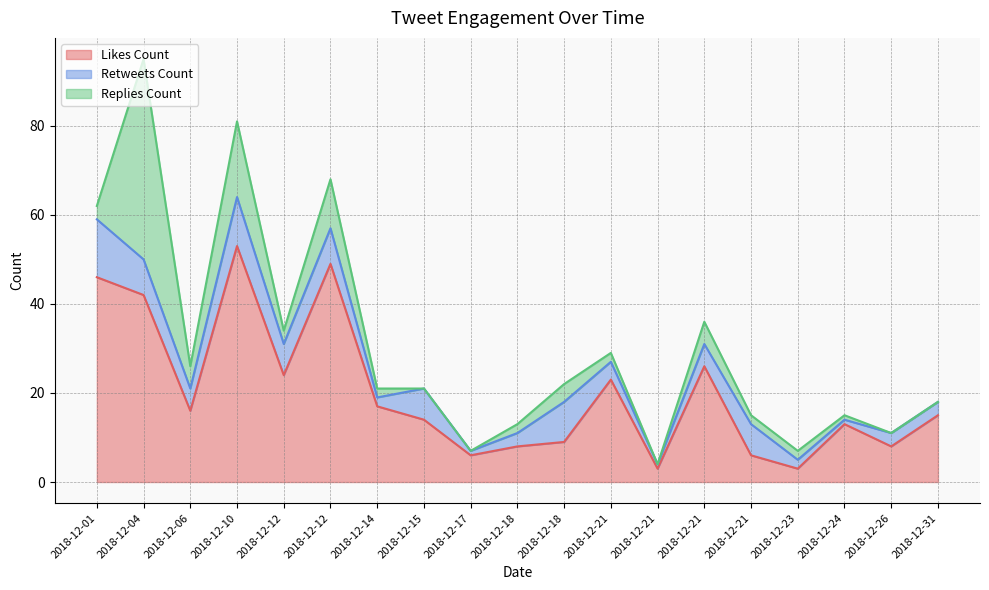

Between 2018-12-18 and 2018-12-18, which is larger?

2018-12-18